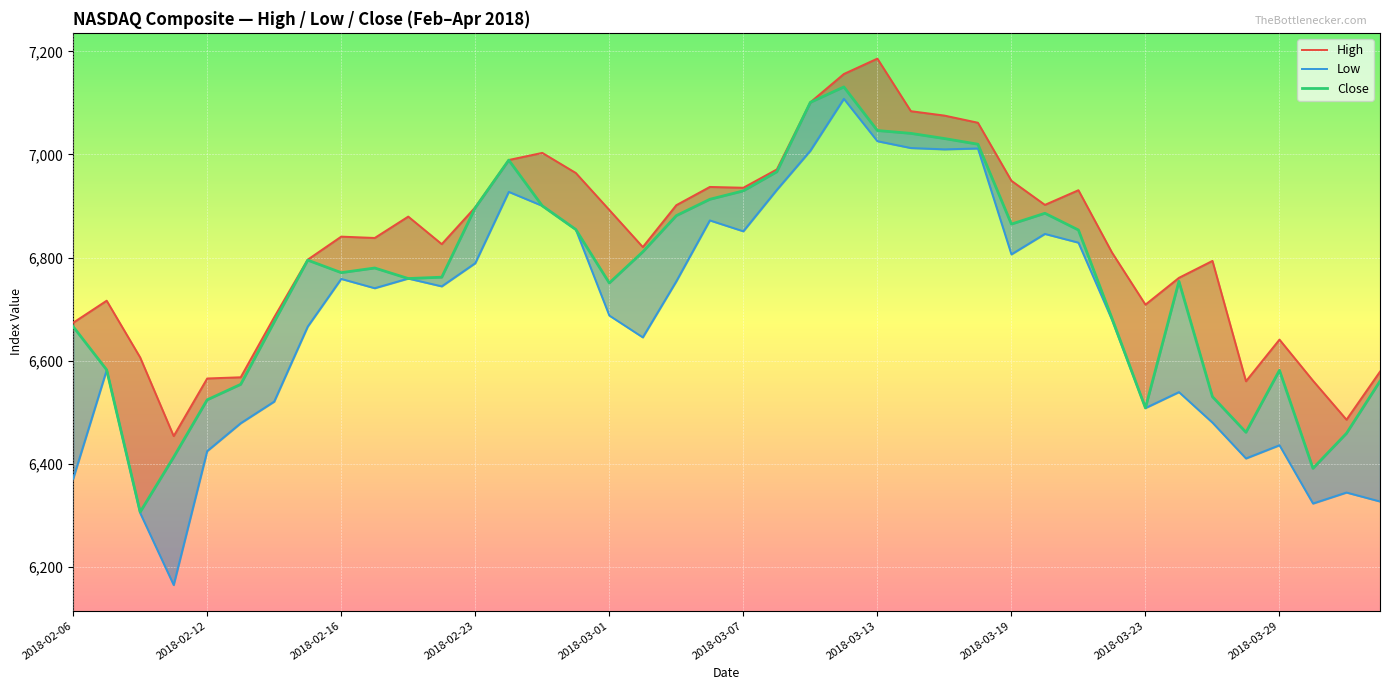

True or false: Low and High cross at least once.

False